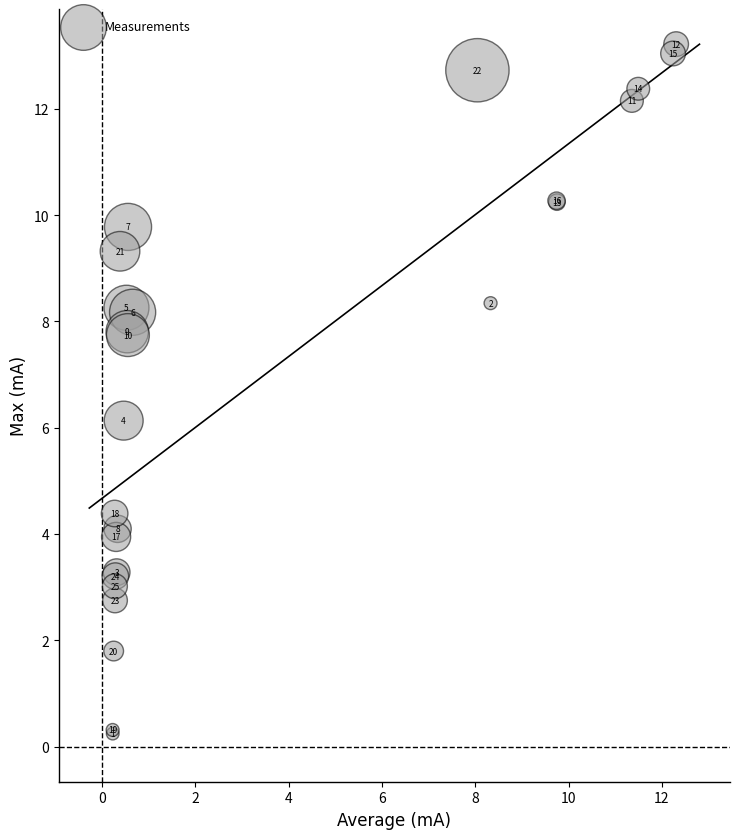

What Y value in the scatter plot is closest to 6?

6.1